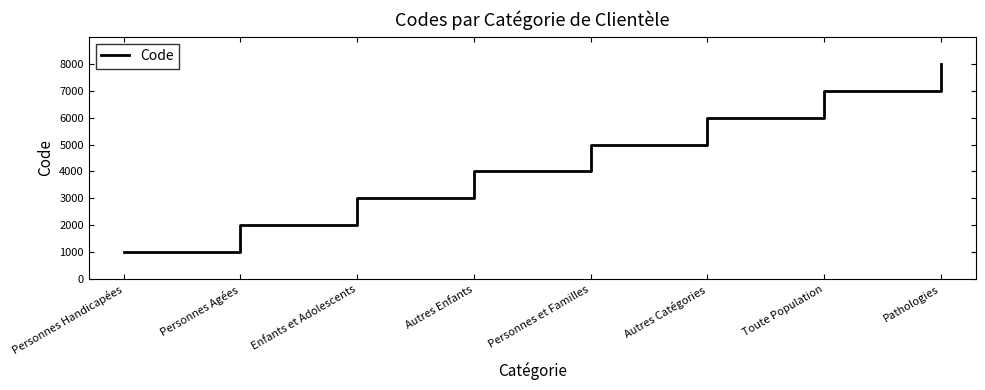

True or false: the data has more than 2 interior local peaks.

False